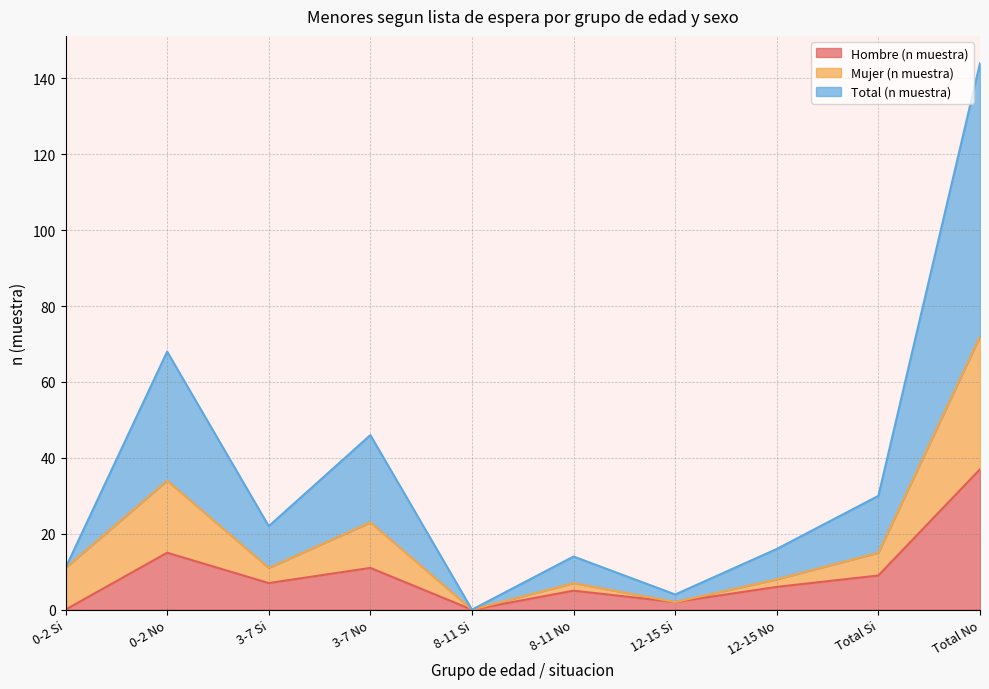

The value of Hombre (n muestra) at 3-7 No is 6. True or false?

False